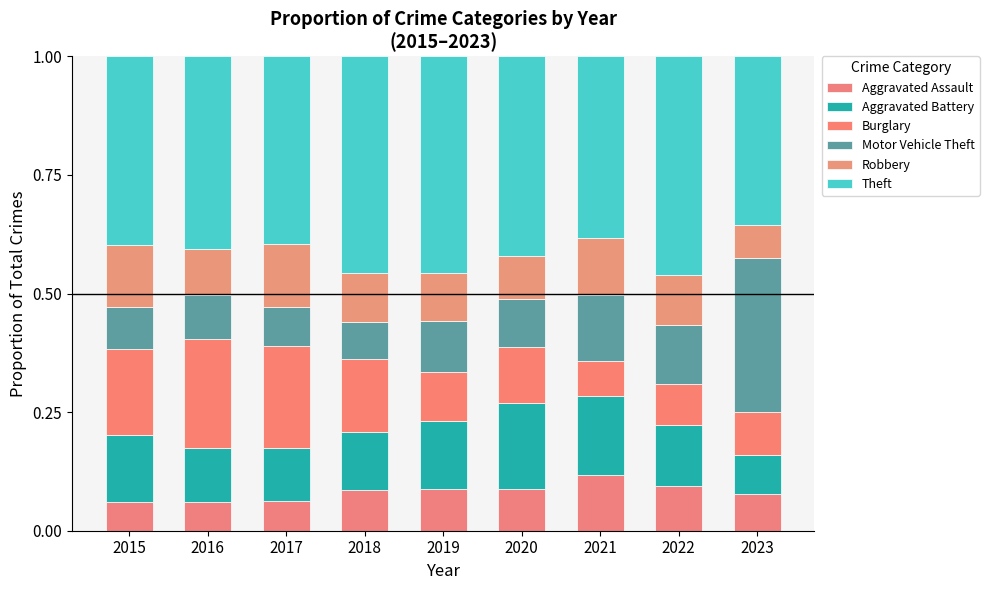

How many series are shown in this chart?

6